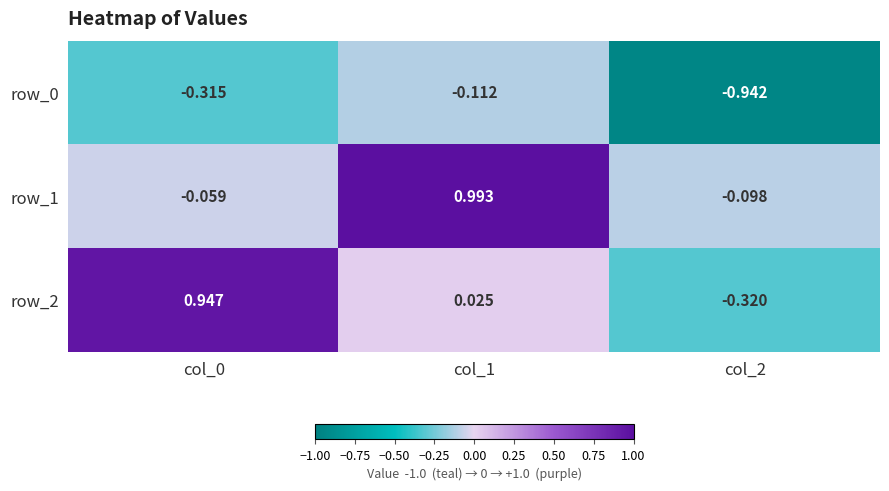

Reading left to right, transcribe all the data shown in this chart.

row_0: -0.3	-0.1	-0.9
row_1: -0.1	1.0	-0.1
row_2: 0.9	0.0	-0.3